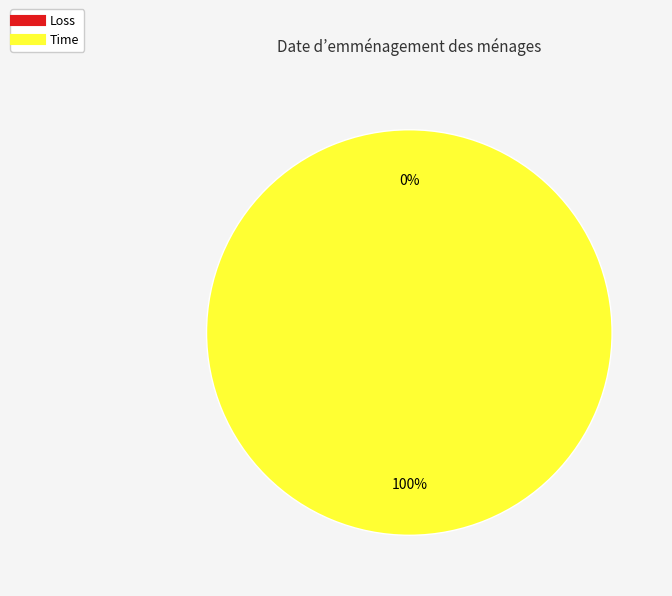

True or false: Loss accounts for 0% of the total.

True